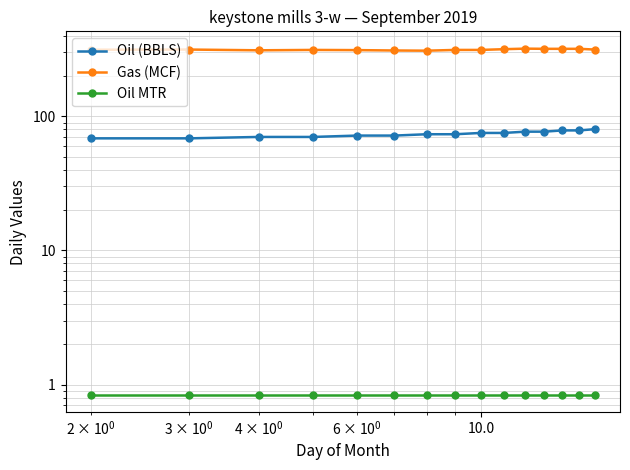

True or false: Gas (MCF) and Oil MTR cross at least once.

False